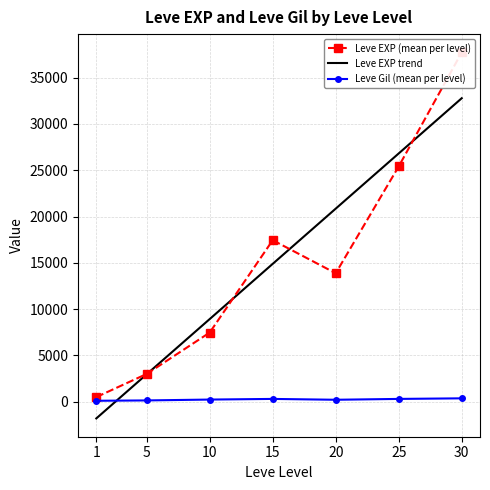

Which series has the largest total across all categories?

Leve EXP